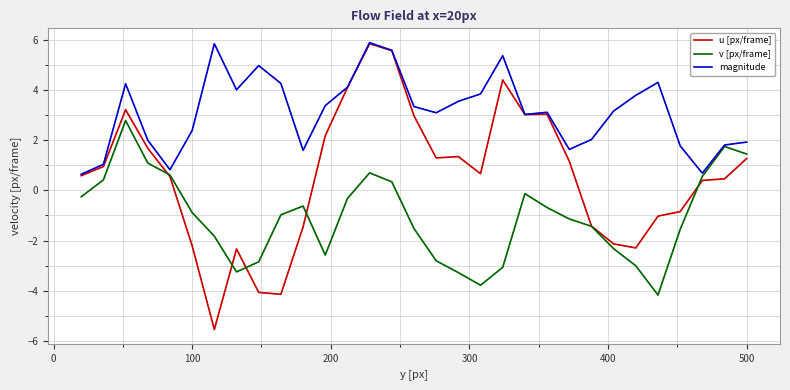

Does the chart display data point markers on the line(s)?

No